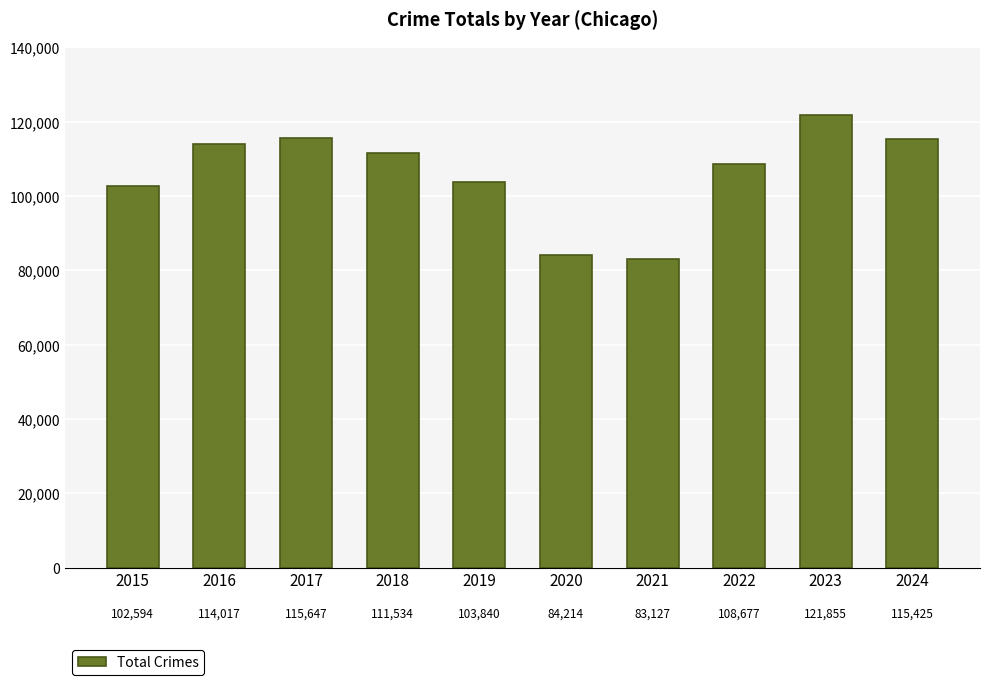

At which label does the data first exceed 111534?

2016